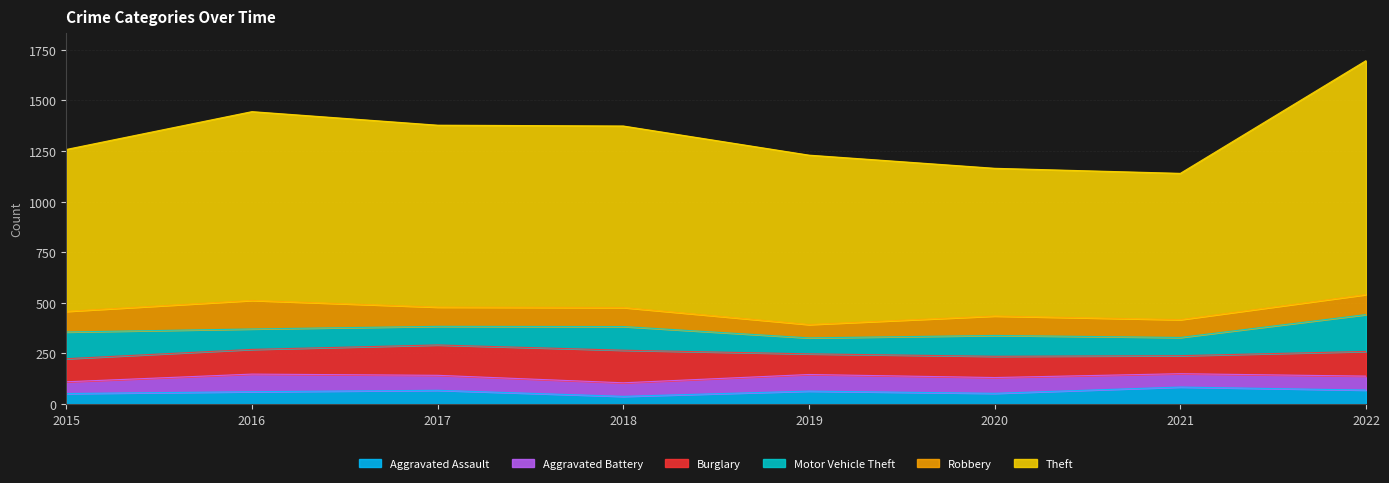

Reading left to right, what are all the values shown in this chart?

Aggravated Assault: 52	61	68	38	64	53	84	69
Aggravated Battery: 58	87	74	67	82	78	66	69
Burglary: 114	122	150	161	102	105	89	122
Motor Vehicle Theft: 132	101	92	117	79	103	90	182
Robbery: 102	141	95	94	66	96	88	99
Theft: 800	933	899	897	837	730	723	1156